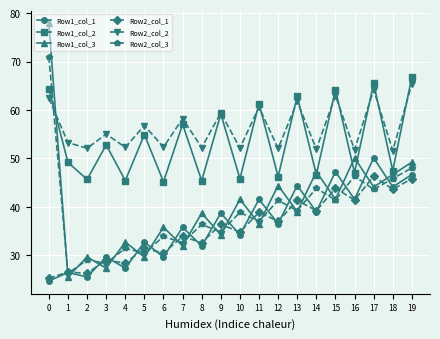

In Row1_col_1, how many points are lower than both neighbors (excluding endpoints)?

9